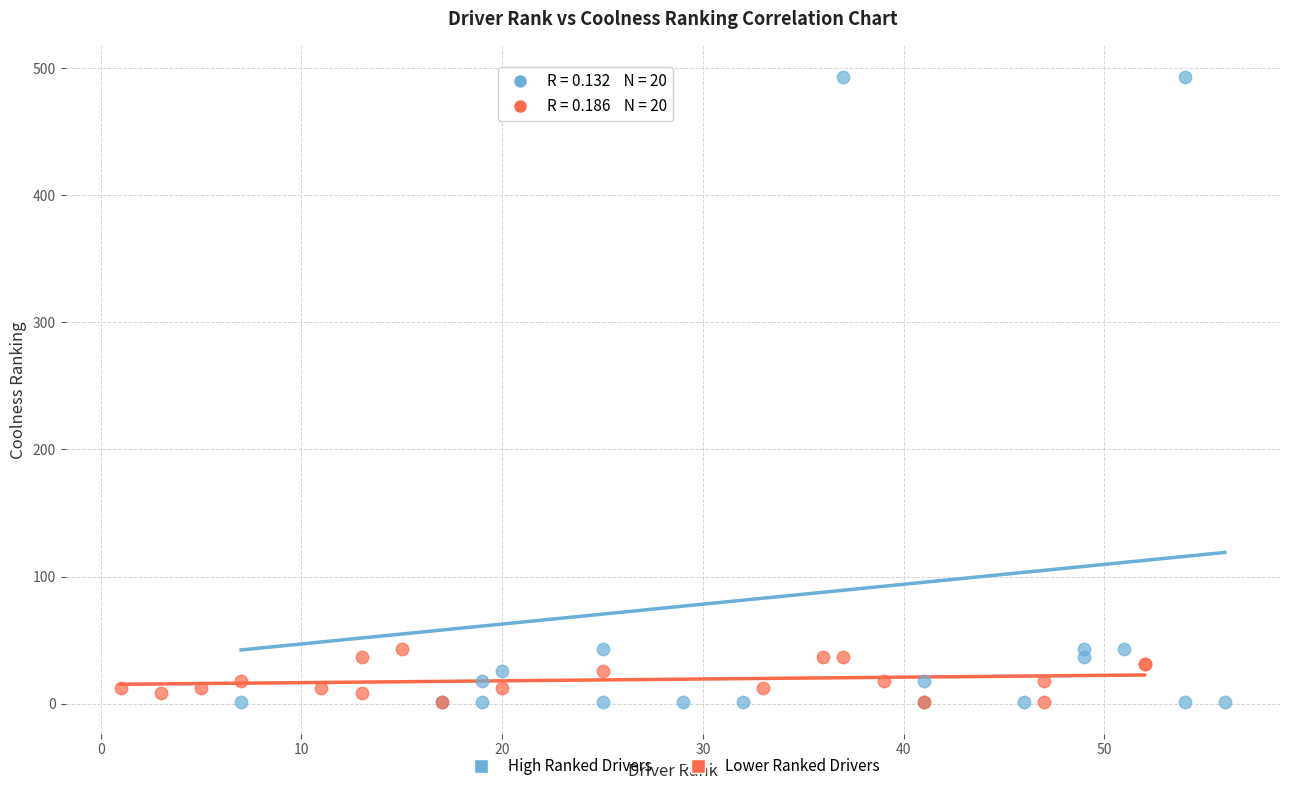

Which series has the widest spread of Y values?

High Ranked Drivers